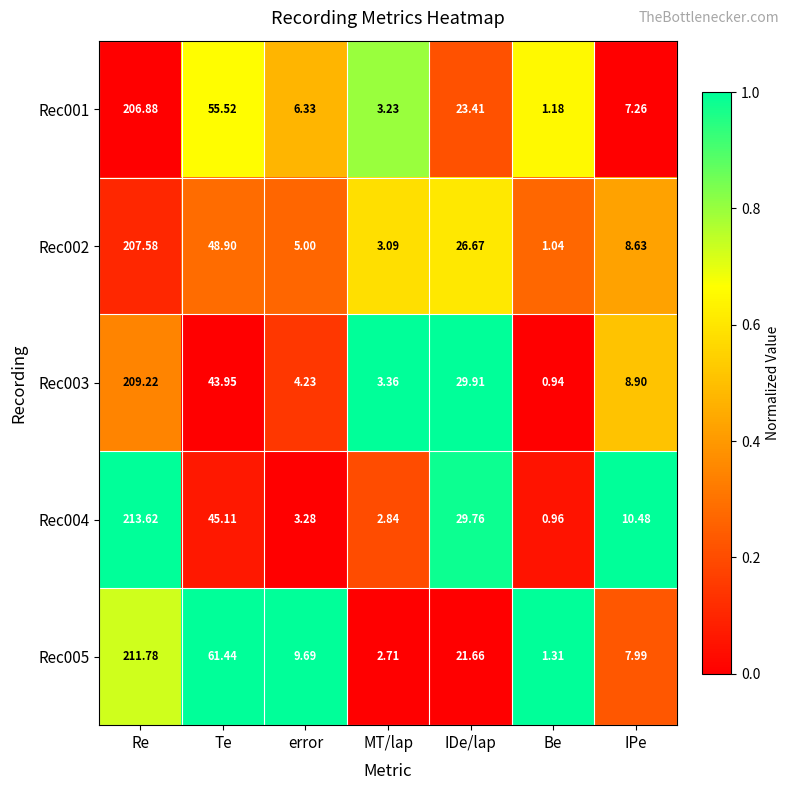

At how many categories does at least one series exceed 0?

7